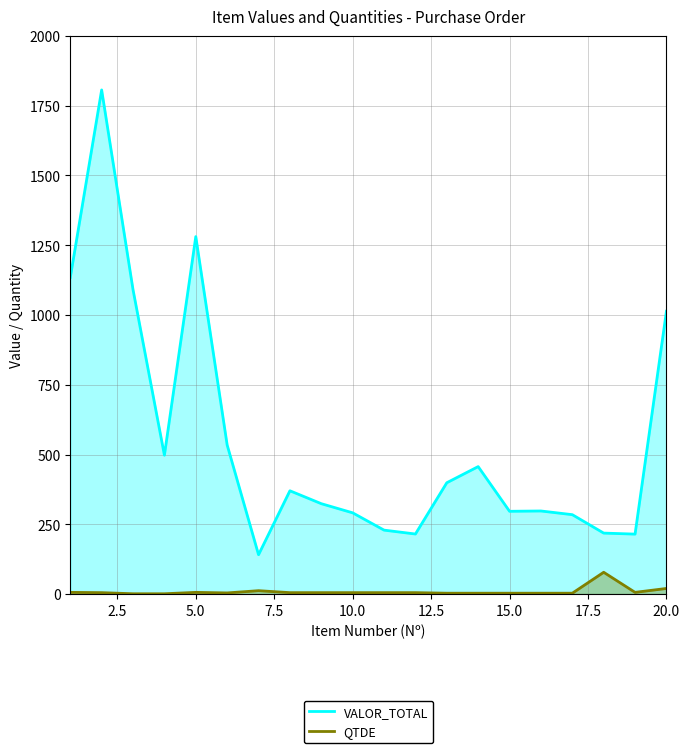

Rank the series by their average value, from highest to lowest.

VALOR_TOTAL, QTDE